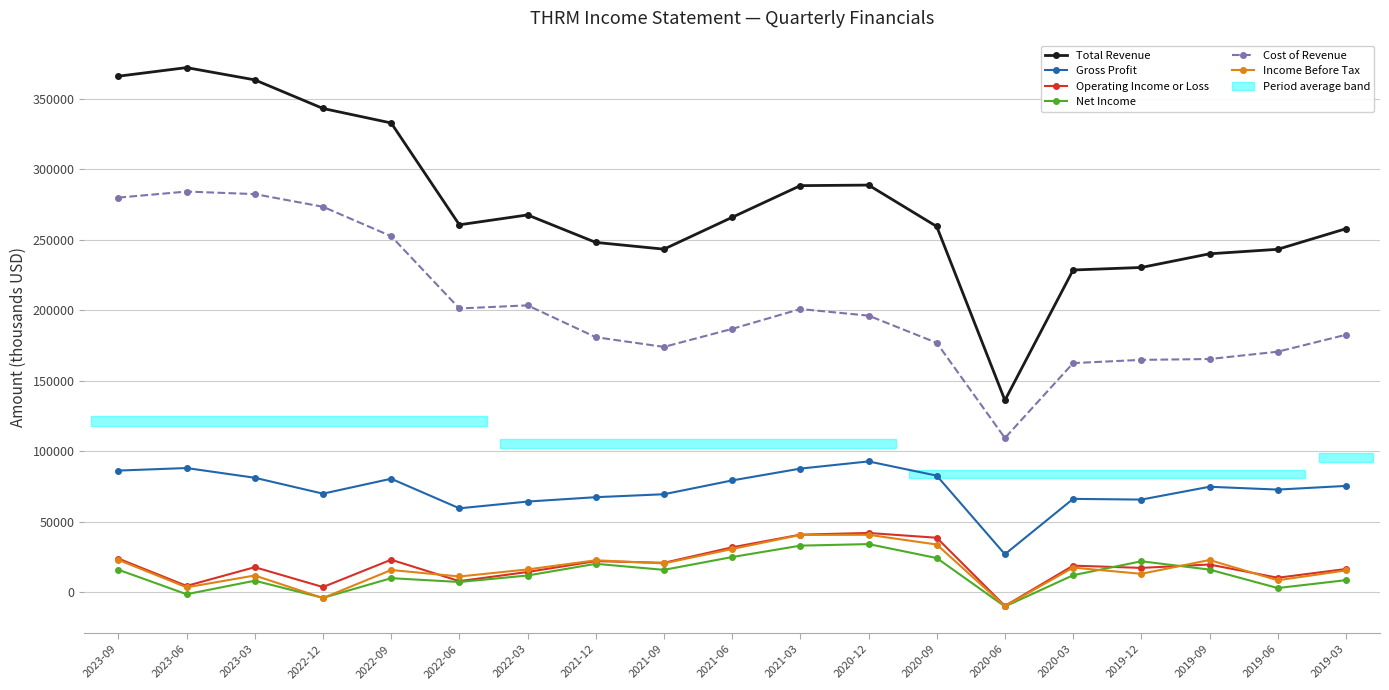

How many lines are shown in the chart?

6